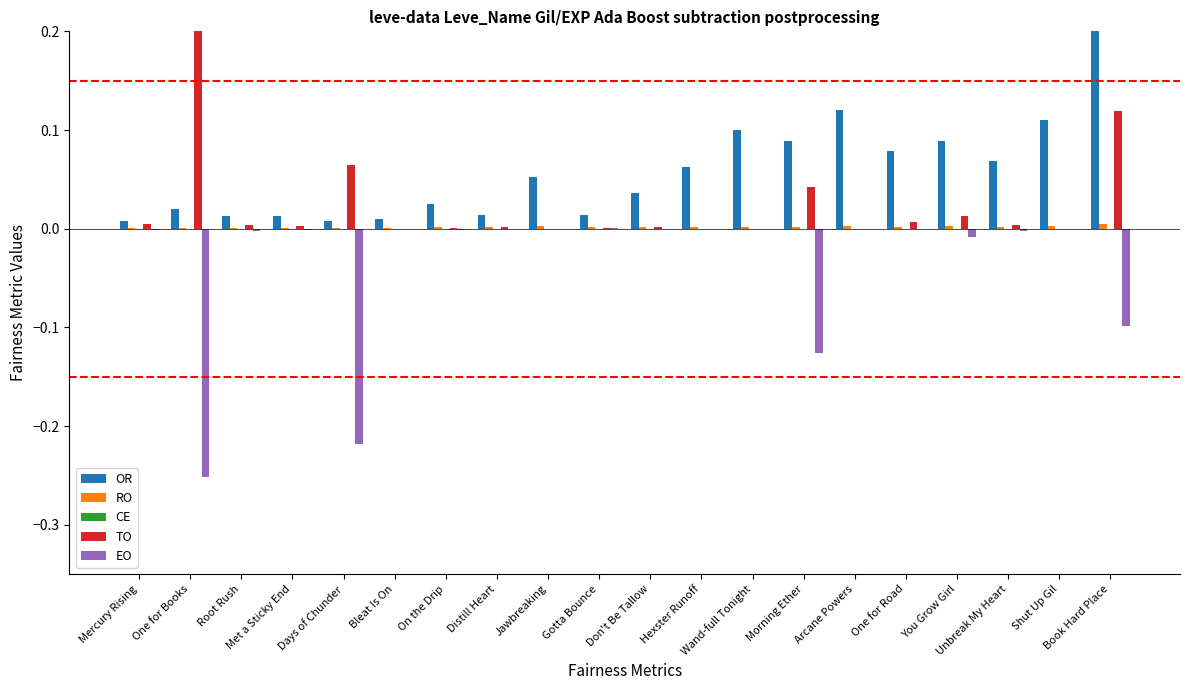

True or false: RO has a value of 0.0 at Jawbreaking.

True